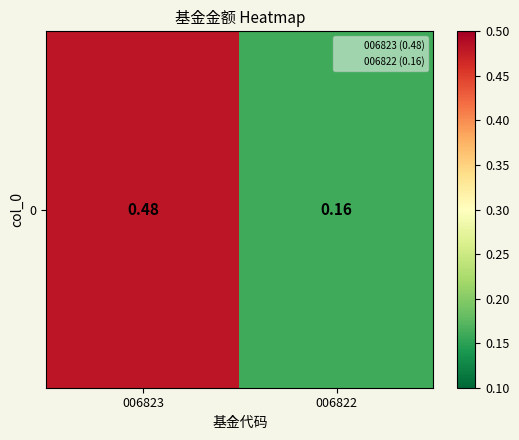

Is it true that the value at 006822 is 0.2?

True